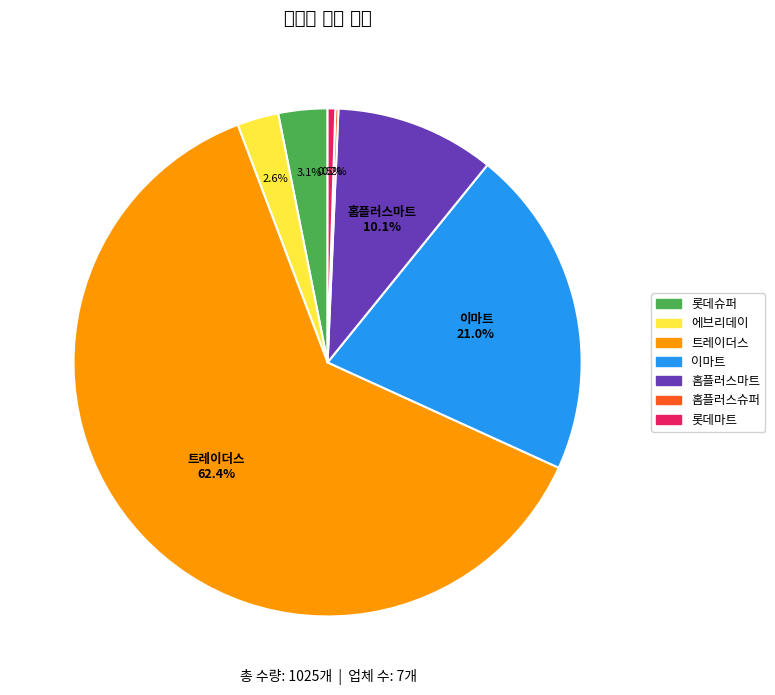

What is the largest slice in the pie chart?

트레이더스